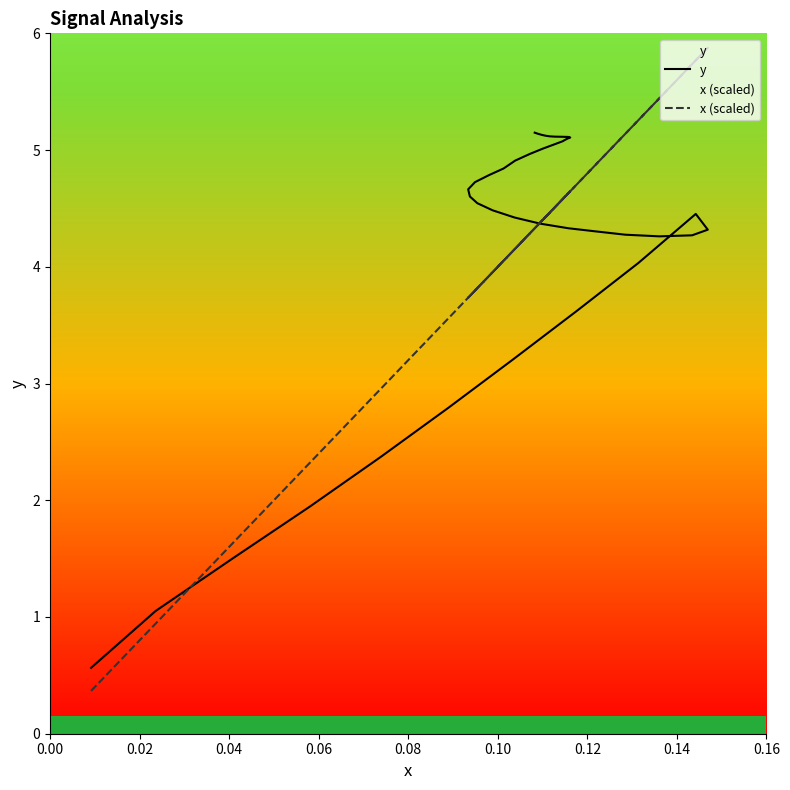

How many data points in y are less than 4?

8